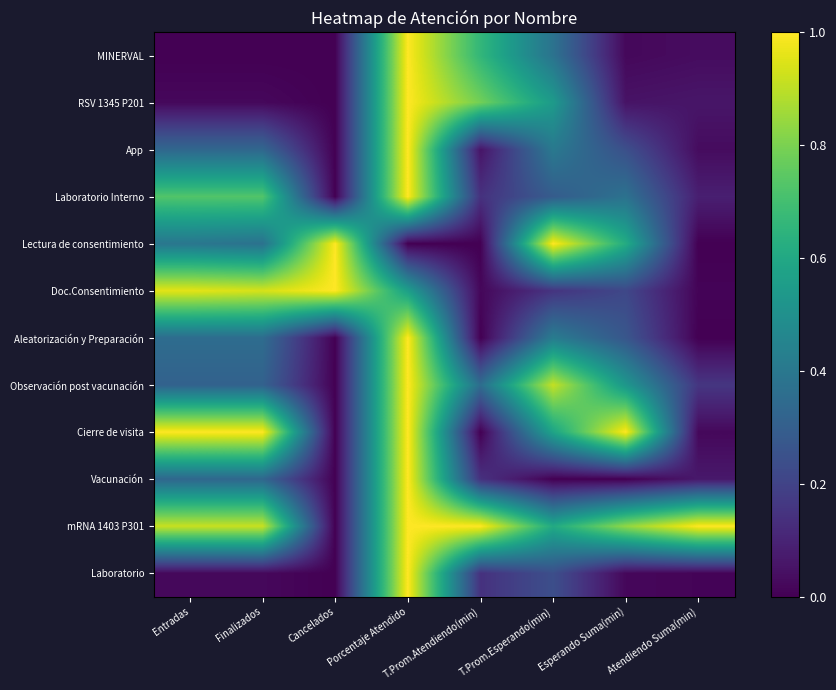

Reading left to right, what are all the values shown in this chart?

MINERVAL: Entradas=0.0	Finalizados=0.0	Cancelados=0.0	Porcentaje Atendido=1.0	T.Prom.Atendiendo(min)=0.7	T.Prom.Esperando(min)=0.4	Esperando Suma(min)=0.0	Atendiendo Suma(min)=0.0
RSV 1345 P201: Entradas=0.0	Finalizados=0.0	Cancelados=0.0	Porcentaje Atendido=1.0	T.Prom.Atendiendo(min)=0.8	T.Prom.Esperando(min)=0.5	Esperando Suma(min)=0.1	Atendiendo Suma(min)=0.1
App: Entradas=0.3	Finalizados=0.3	Cancelados=0.0	Porcentaje Atendido=1.0	T.Prom.Atendiendo(min)=0.1	T.Prom.Esperando(min)=0.4	Esperando Suma(min)=0.2	Atendiendo Suma(min)=0.0
Laboratorio Interno: Entradas=0.7	Finalizados=0.7	Cancelados=0.0	Porcentaje Atendido=1.0	T.Prom.Atendiendo(min)=0.1	T.Prom.Esperando(min)=0.3	Esperando Suma(min)=0.4	Atendiendo Suma(min)=0.1
Lectura de consentimiento: Entradas=0.4	Finalizados=0.4	Cancelados=1.0	Porcentaje Atendido=0.0	T.Prom.Atendiendo(min)=0.0	T.Prom.Esperando(min)=1.0	Esperando Suma(min)=0.6	Atendiendo Suma(min)=0.0
Doc.Consentimiento: Entradas=1.0	Finalizados=0.9	Cancelados=1.0	Porcentaje Atendido=0.6	T.Prom.Atendiendo(min)=0.0	T.Prom.Esperando(min)=0.2	Esperando Suma(min)=0.2	Atendiendo Suma(min)=0.0
Aleatorización y Preparación: Entradas=0.4	Finalizados=0.4	Cancelados=0.0	Porcentaje Atendido=1.0	T.Prom.Atendiendo(min)=0.0	T.Prom.Esperando(min)=0.4	Esperando Suma(min)=0.3	Atendiendo Suma(min)=0.0
Observación post vacunación: Entradas=0.3	Finalizados=0.3	Cancelados=0.0	Porcentaje Atendido=1.0	T.Prom.Atendiendo(min)=0.4	T.Prom.Esperando(min)=0.9	Esperando Suma(min)=0.5	Atendiendo Suma(min)=0.2
Cierre de visita: Entradas=1.0	Finalizados=1.0	Cancelados=0.0	Porcentaje Atendido=1.0	T.Prom.Atendiendo(min)=0.0	T.Prom.Esperando(min)=0.6	Esperando Suma(min)=1.0	Atendiendo Suma(min)=0.0
Vacunación: Entradas=0.3	Finalizados=0.3	Cancelados=0.0	Porcentaje Atendido=1.0	T.Prom.Atendiendo(min)=0.1	T.Prom.Esperando(min)=0.0	Esperando Suma(min)=0.0	Atendiendo Suma(min)=0.1
mRNA 1403 P301: Entradas=0.9	Finalizados=0.9	Cancelados=0.0	Porcentaje Atendido=1.0	T.Prom.Atendiendo(min)=1.0	T.Prom.Esperando(min)=0.6	Esperando Suma(min)=0.8	Atendiendo Suma(min)=1.0
Laboratorio: Entradas=0.0	Finalizados=0.0	Cancelados=0.0	Porcentaje Atendido=1.0	T.Prom.Atendiendo(min)=0.1	T.Prom.Esperando(min)=0.2	Esperando Suma(min)=0.0	Atendiendo Suma(min)=0.0